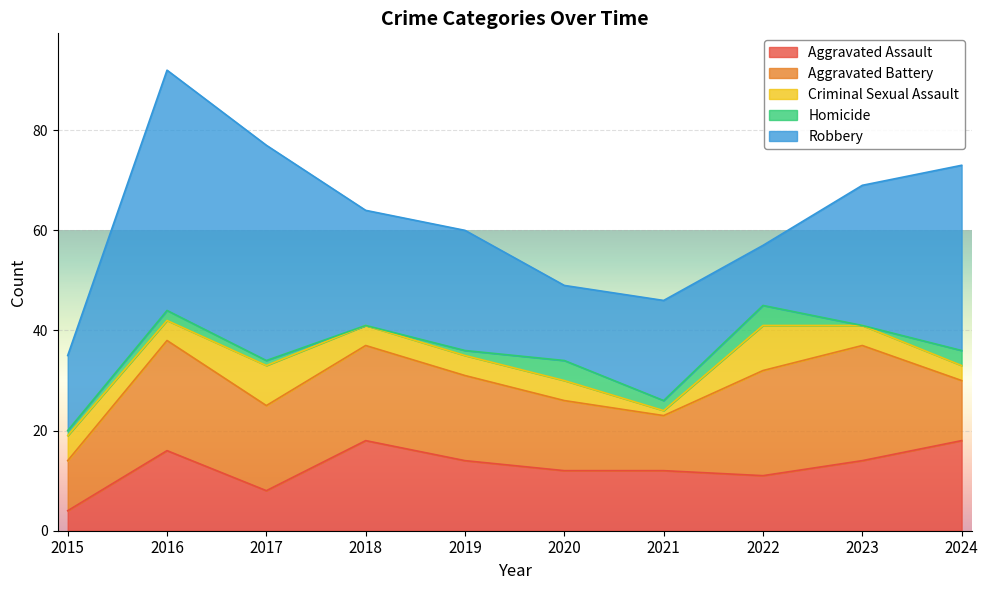

At which label does Aggravated Battery reach its minimum?

2015